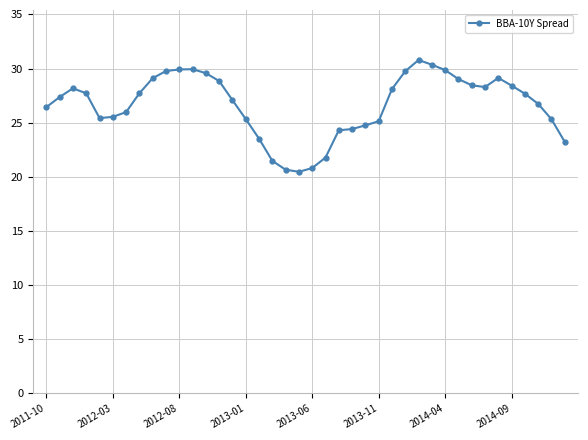

What is the value of the 38th point from the left?

26.7